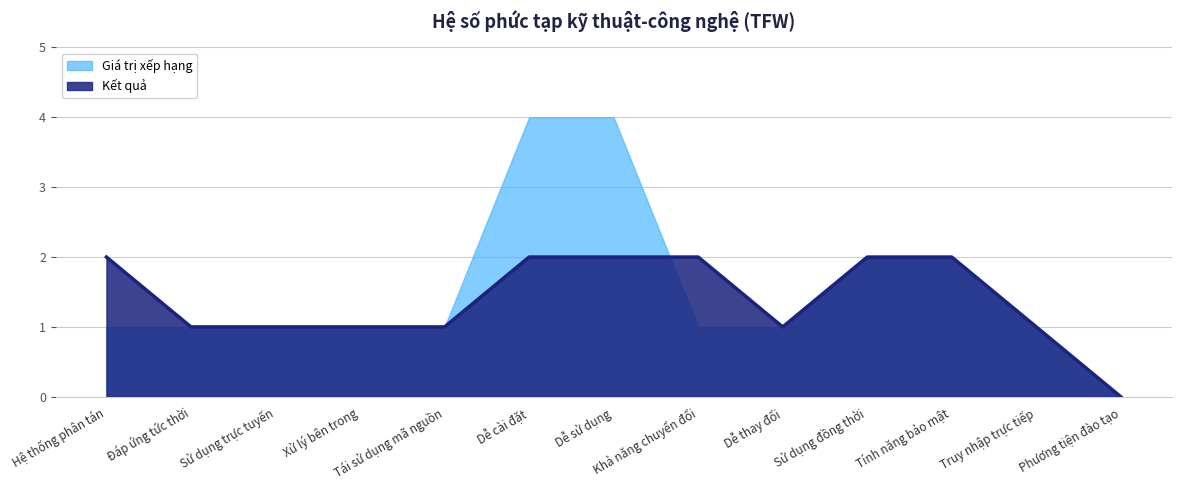

The value of Giá trị xếp hạng at Tính năng bảo mật is 3. True or false?

False